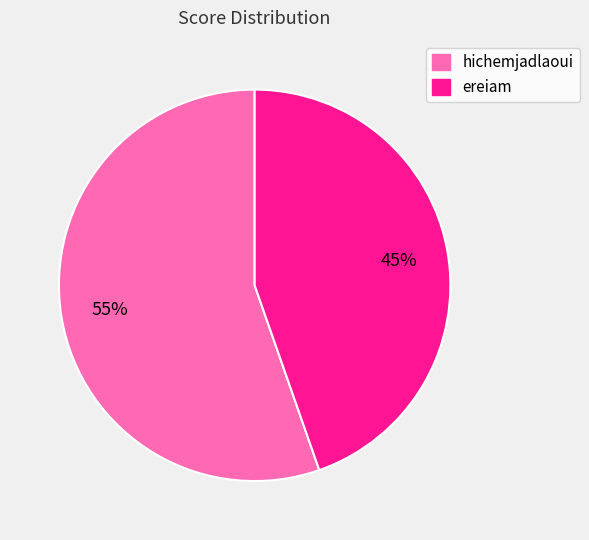

To the nearest percent, what percentage of the pie is ereiam?

45%